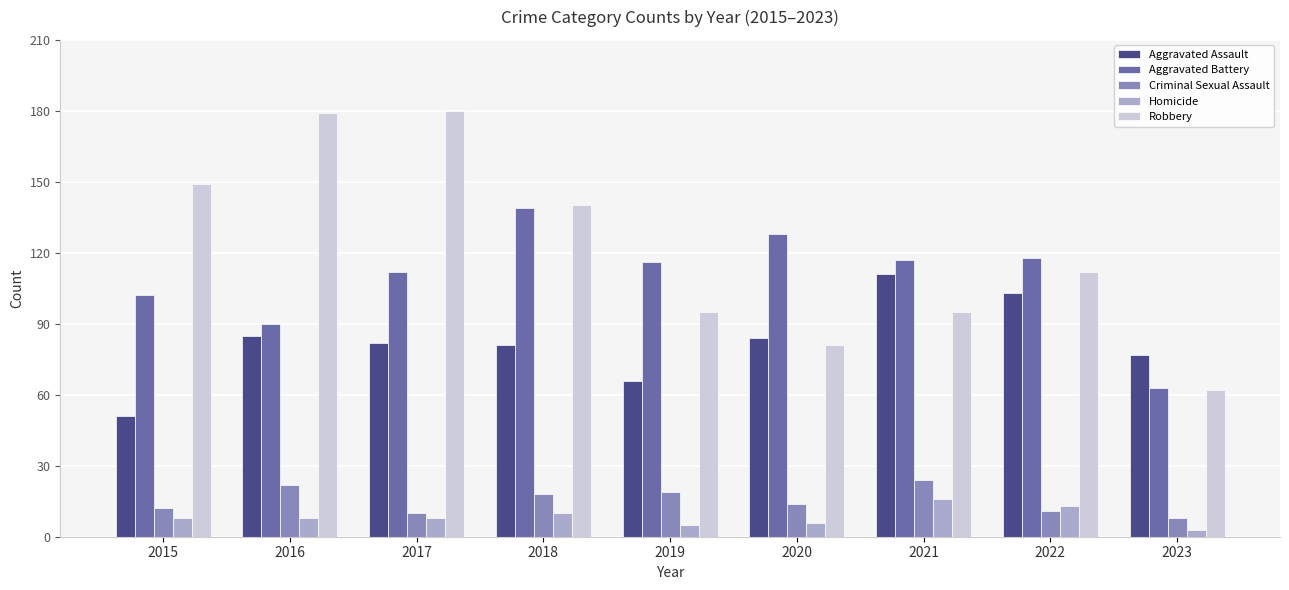

What is the value of the Aggravated Battery bar at the 9th from the left?

63